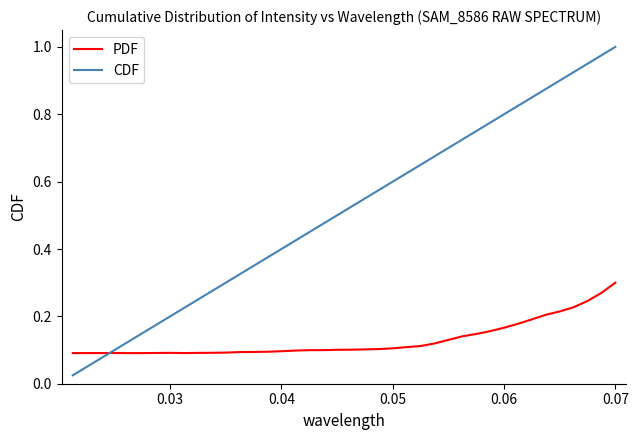

Which series has the largest total across all categories?

CDF